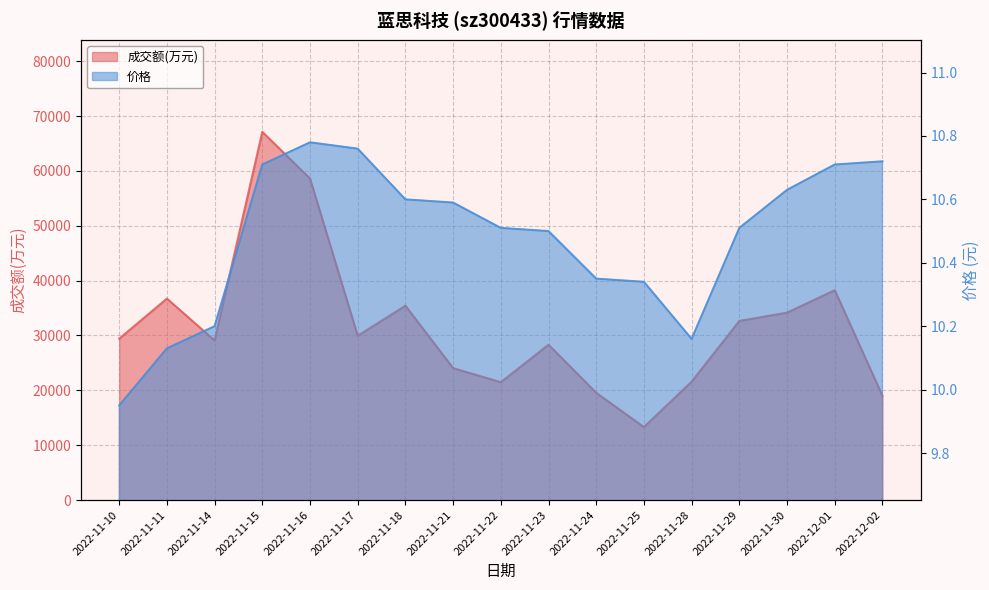

Where is the first local maximum for 价格?

2022-11-16